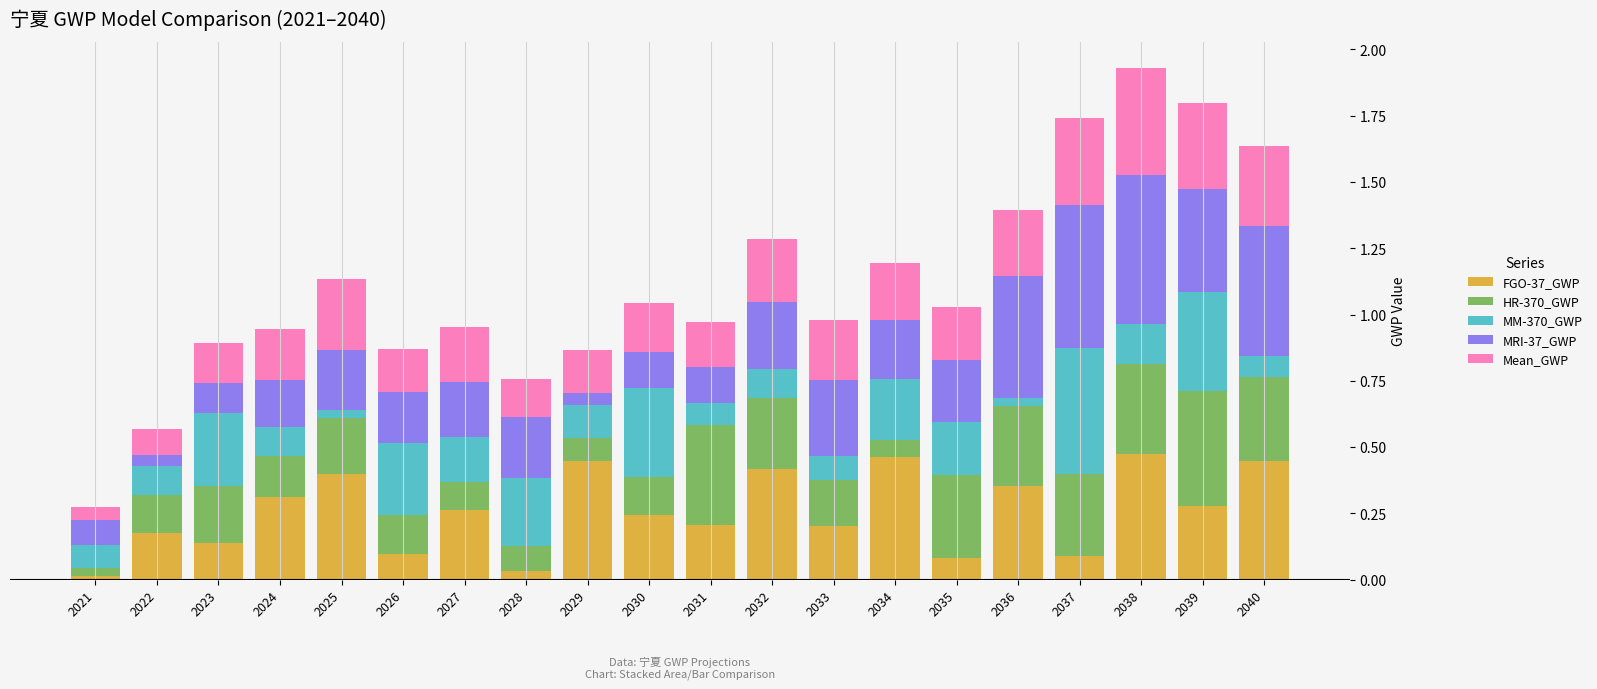

What is the total value across all series at 2035?

1.0